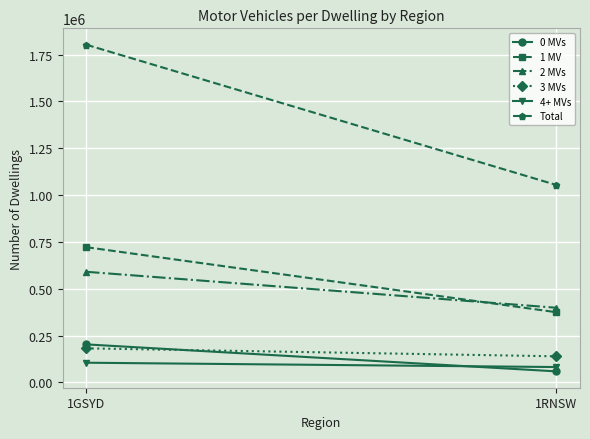

At how many categories does at least one series exceed 247146?

2